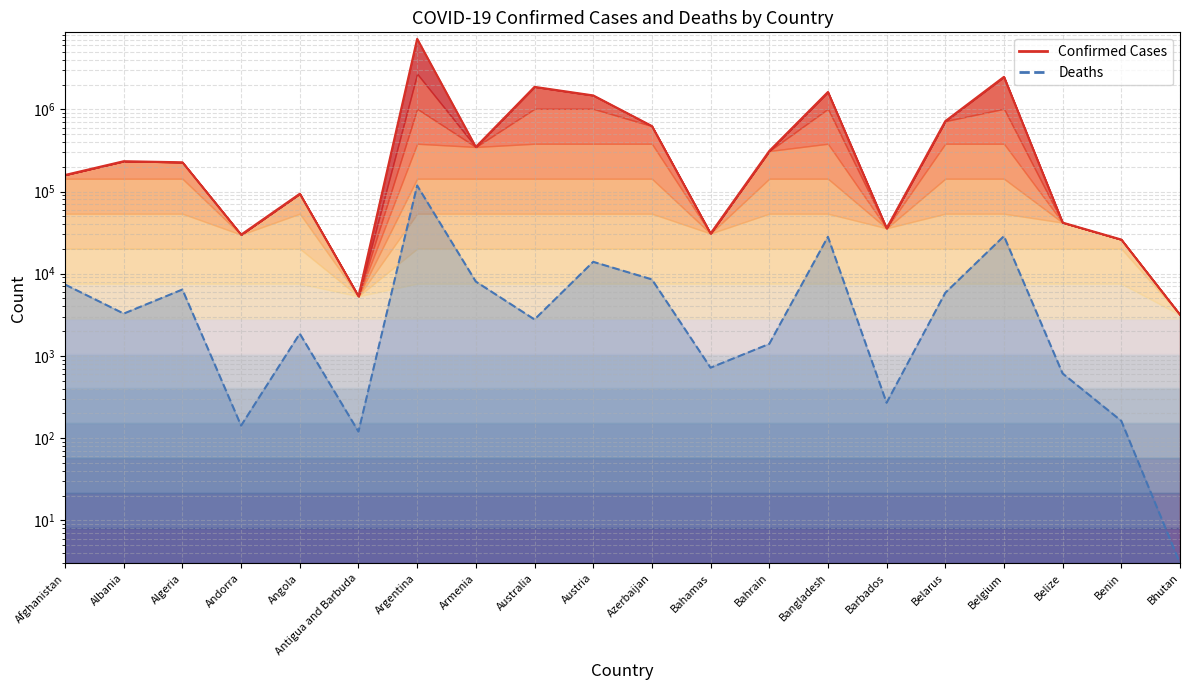

How many interior local peaks does the Confirmed Cases series have?

6